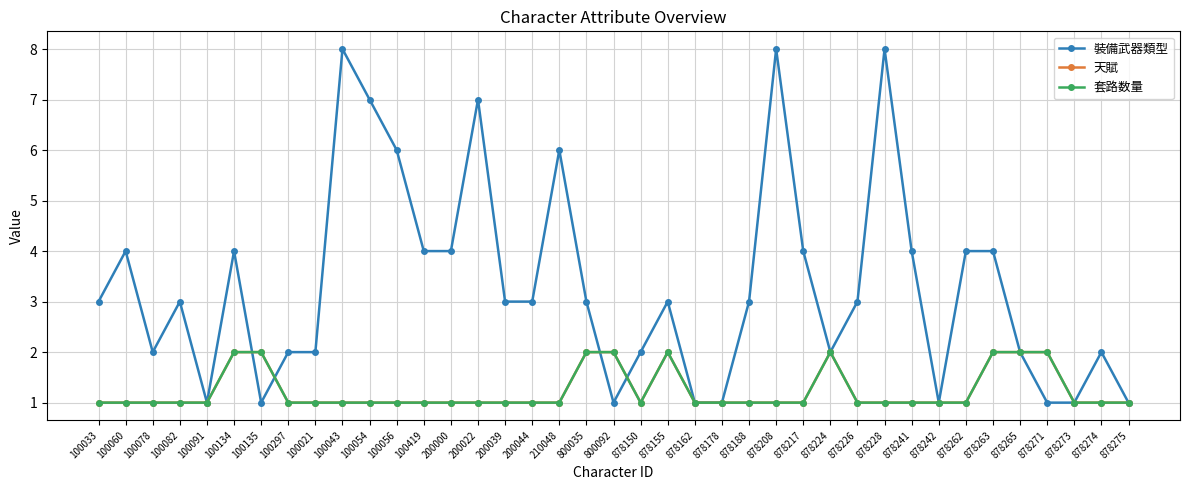

How many lines are shown in the chart?

3